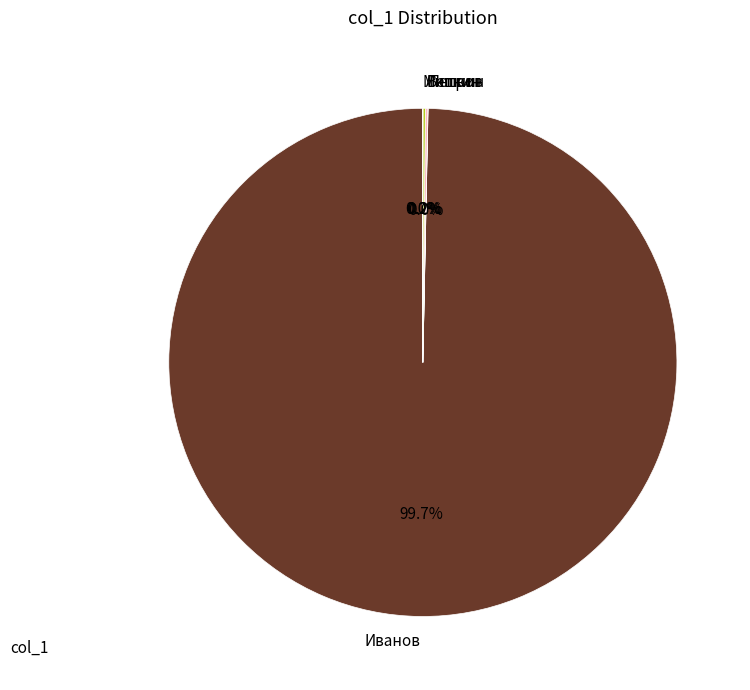

Which slice represents more than half of the pie?

Иванов